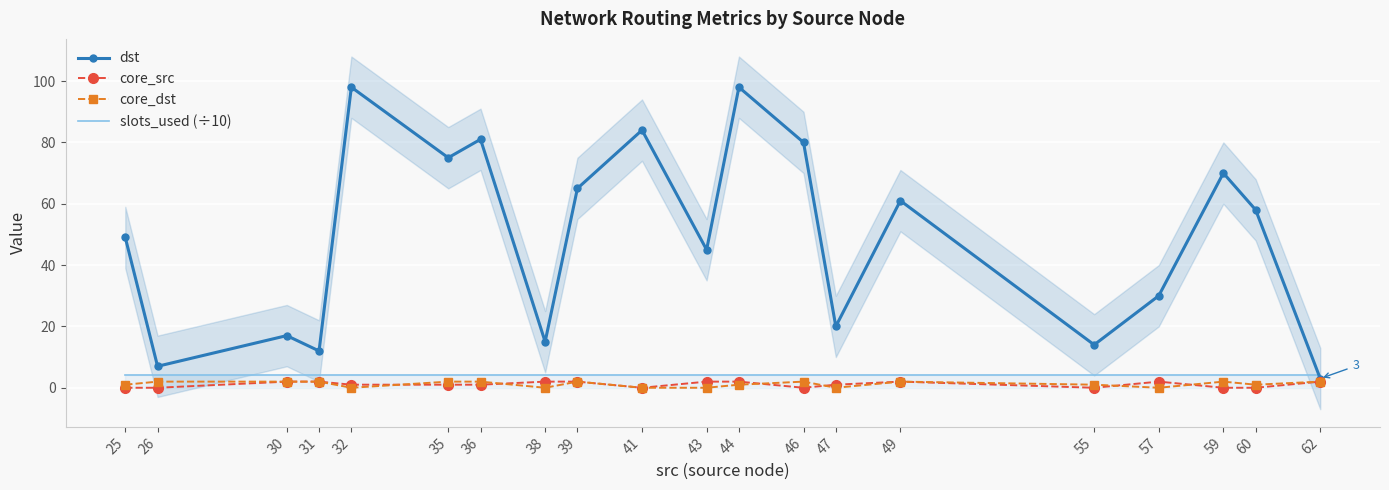

True or false: dst and core_src cross at least once.

False